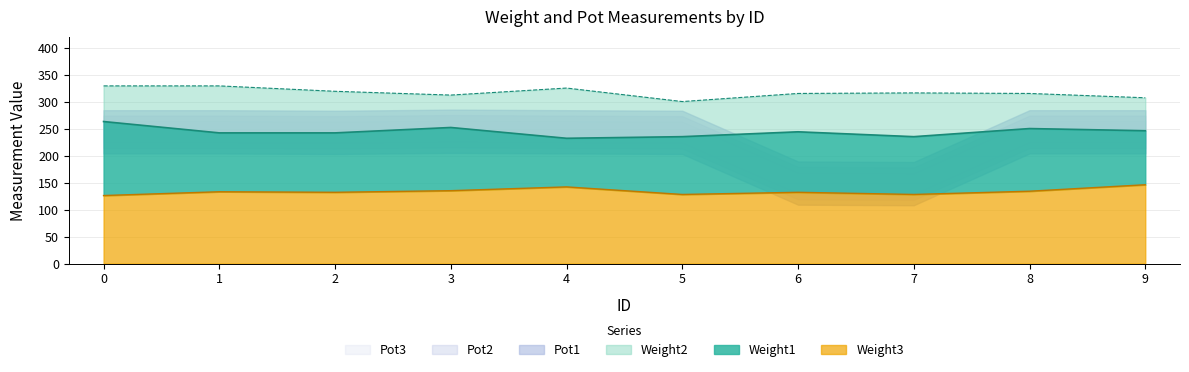

True or false: Weight3 and Weight1 intersect in this chart.

False